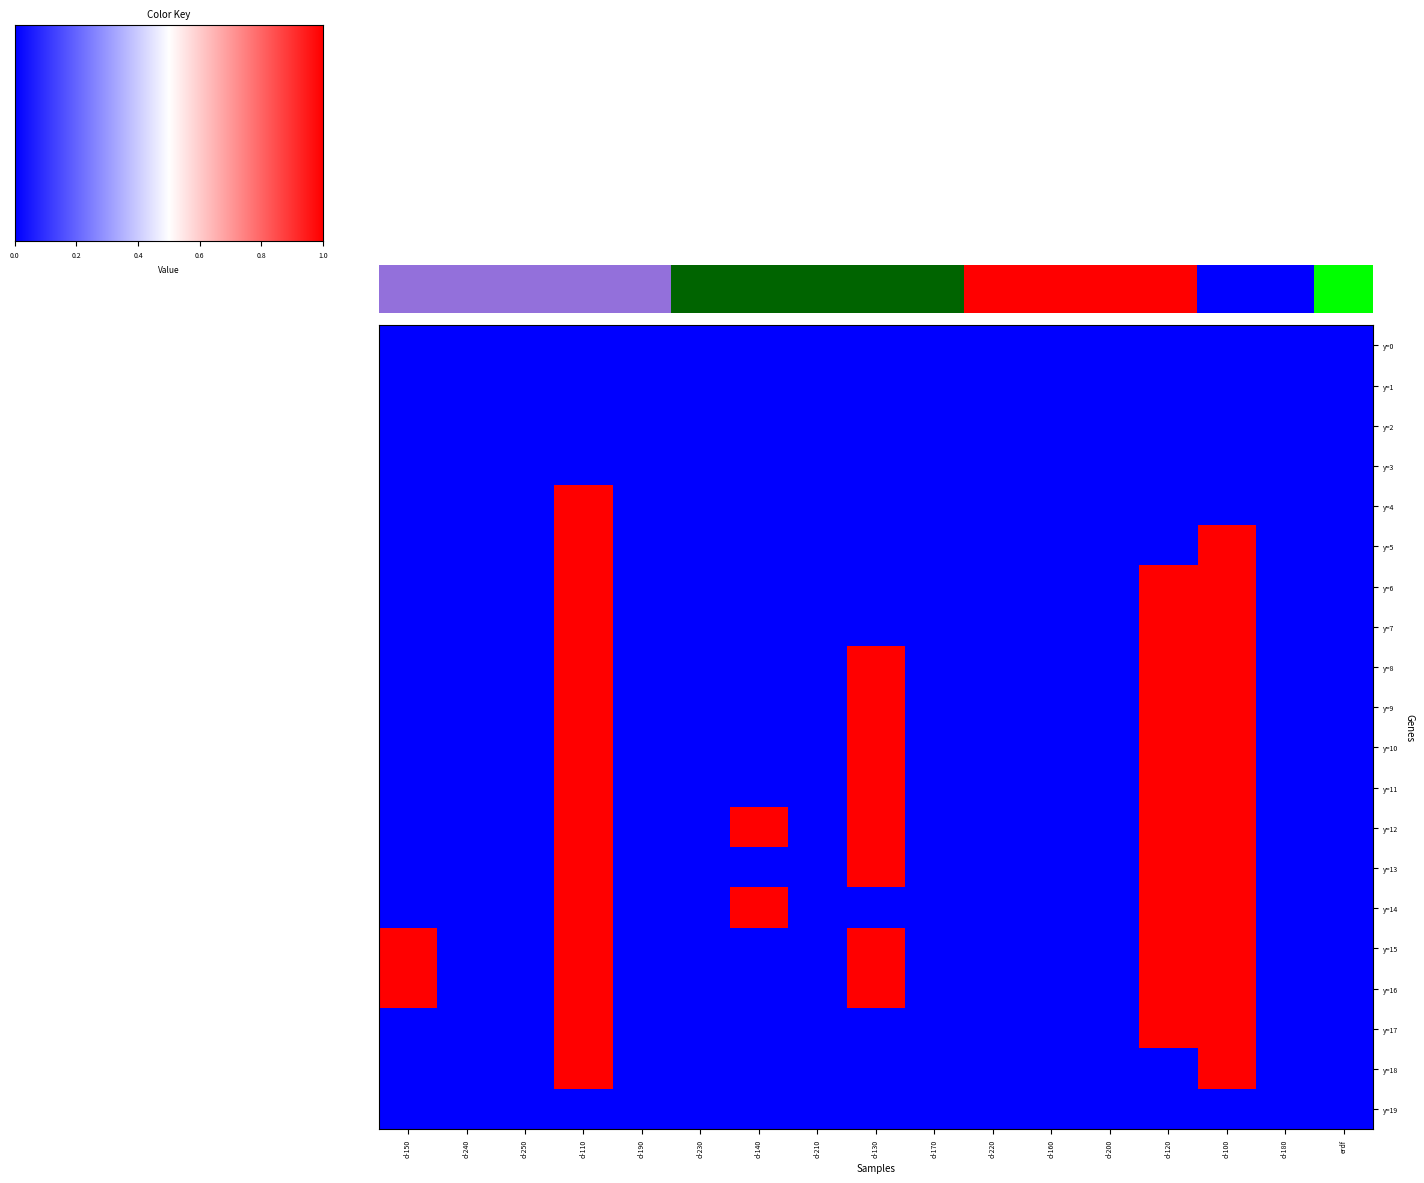

Is it true that y=16 equals 0 at d-140?

True